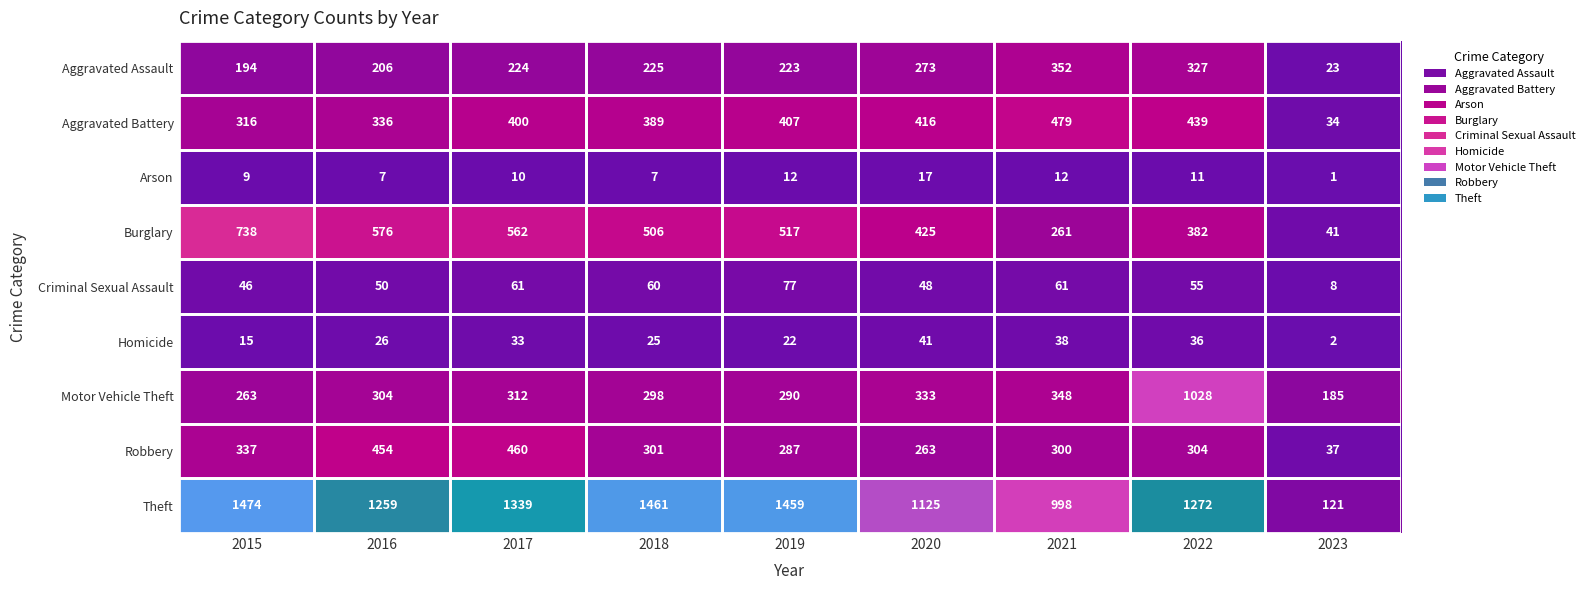

How many categories are shown in the chart?

9